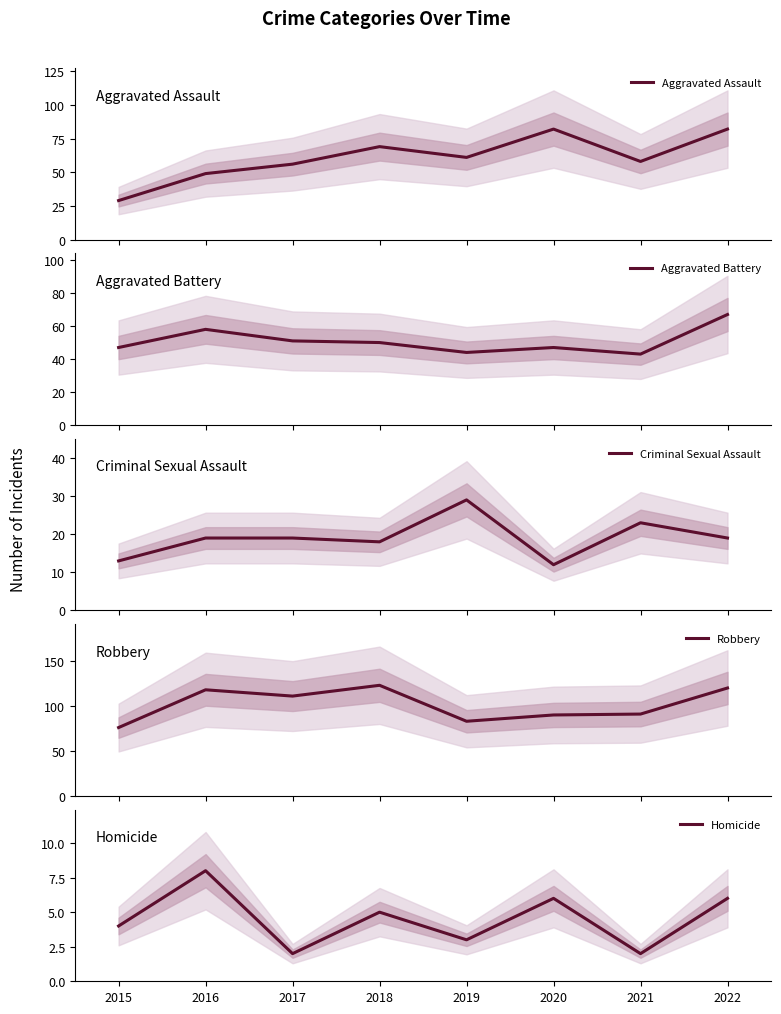

Reading right to left, list all the values displayed in this chart.

Aggravated Assault: 82	58	82	61	69	56	49	29
Aggravated Battery: 67	43	47	44	50	51	58	47
Criminal Sexual Assault: 19	23	12	29	18	19	19	13
Robbery: 120	91	90	83	123	111	118	76
Homicide: 6	2	6	3	5	2	8	4